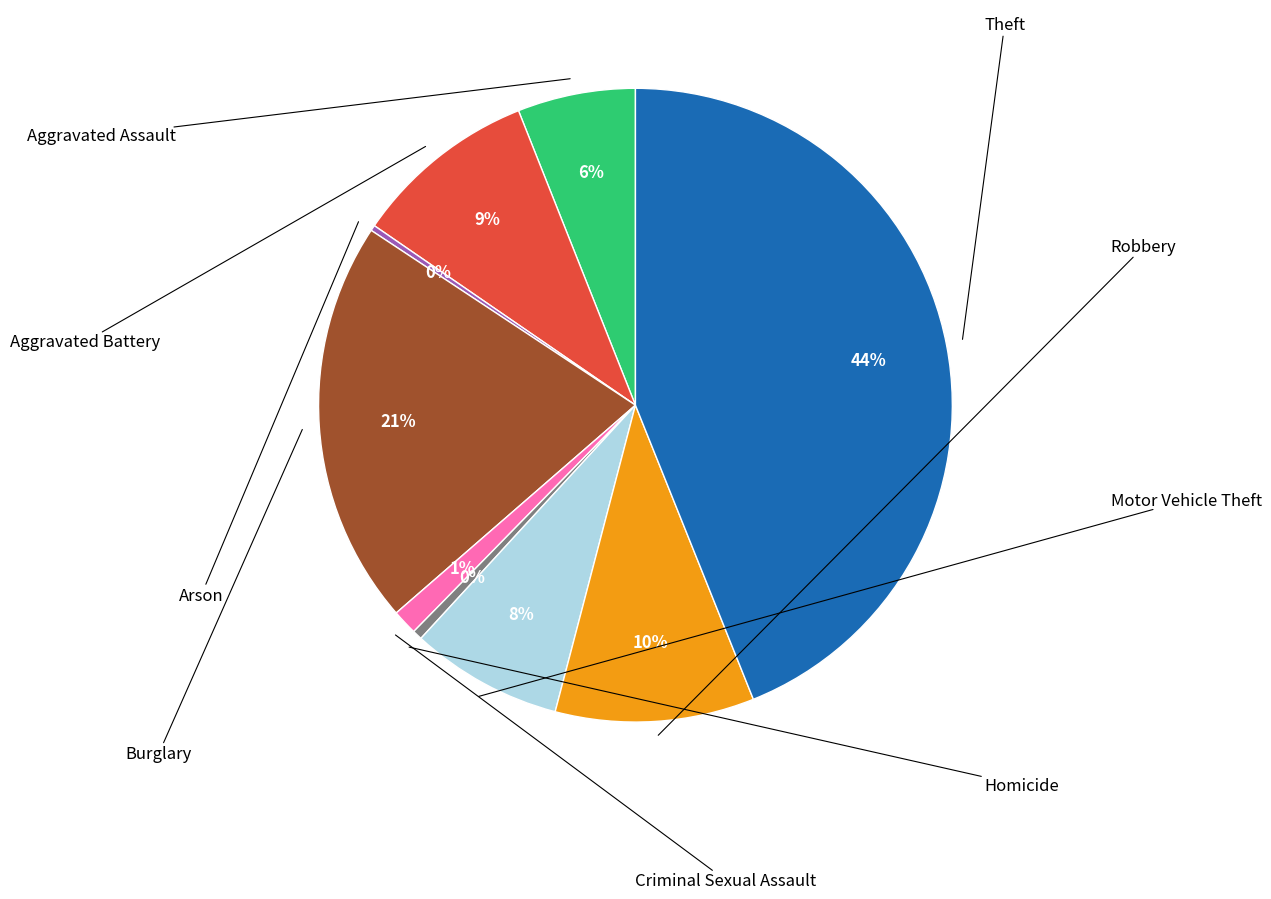

To the nearest percent, what is the average slice percentage?

11%